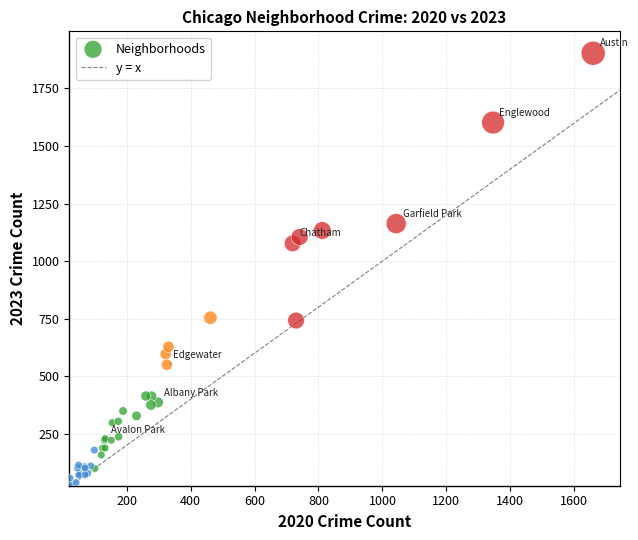

What Y value in the scatter plot is closest to 965?

1077